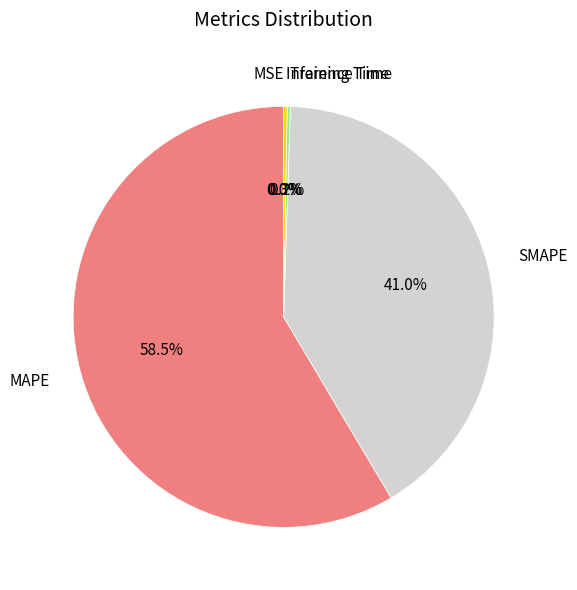

Does any single category account for the majority?

Yes